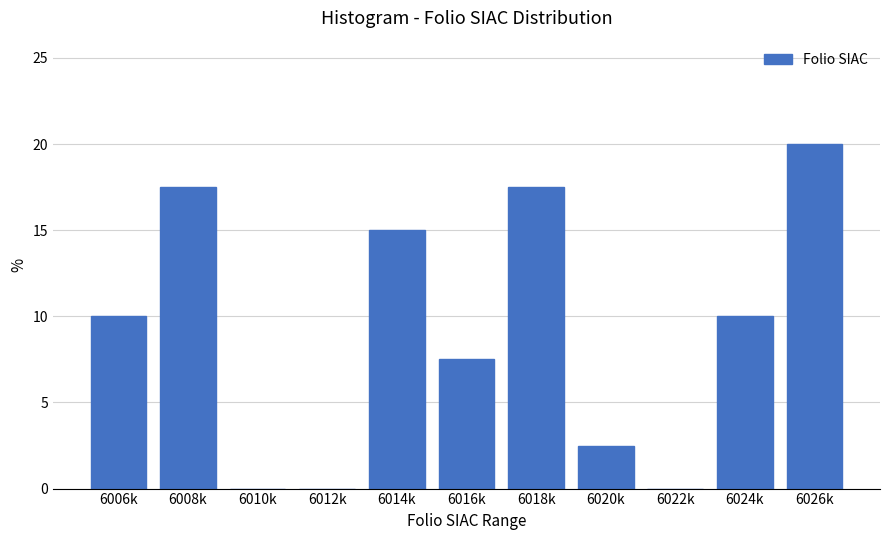

Reading left to right, extract all data points from this chart.

6006k=10.0	6008k=17.5	6010k=0.0	6012k=0.0	6014k=15.0	6016k=7.5	6018k=17.5	6020k=2.5	6022k=0.0	6024k=10.0	6026k=20.0